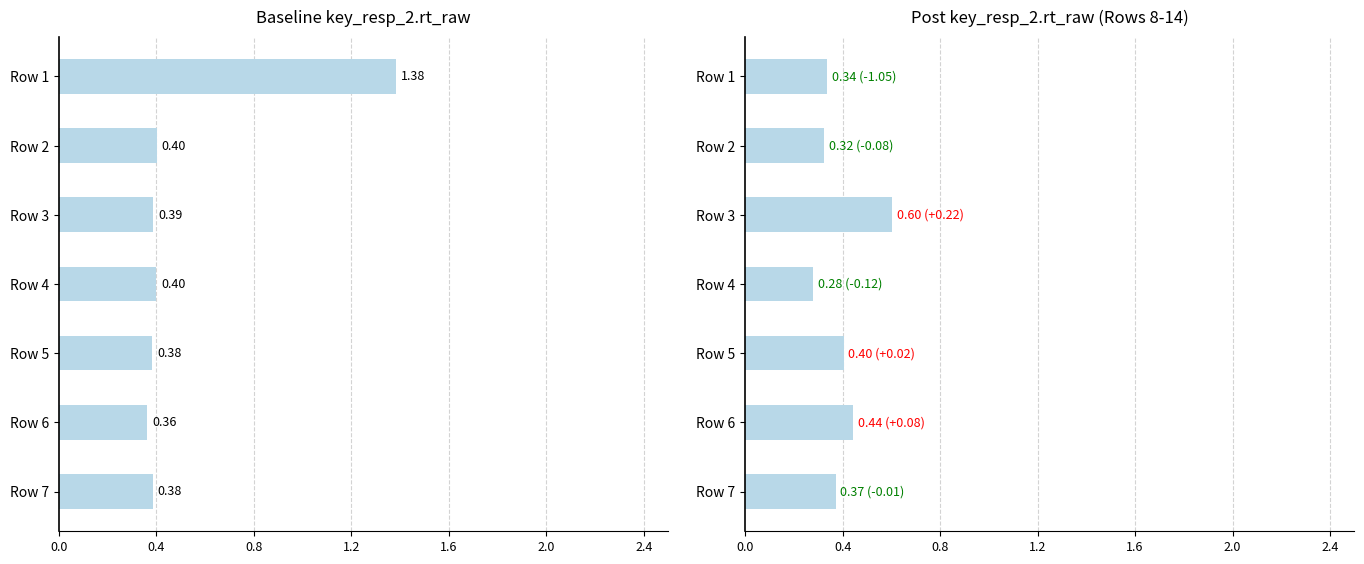

Does the chart contain stacked bars?

No